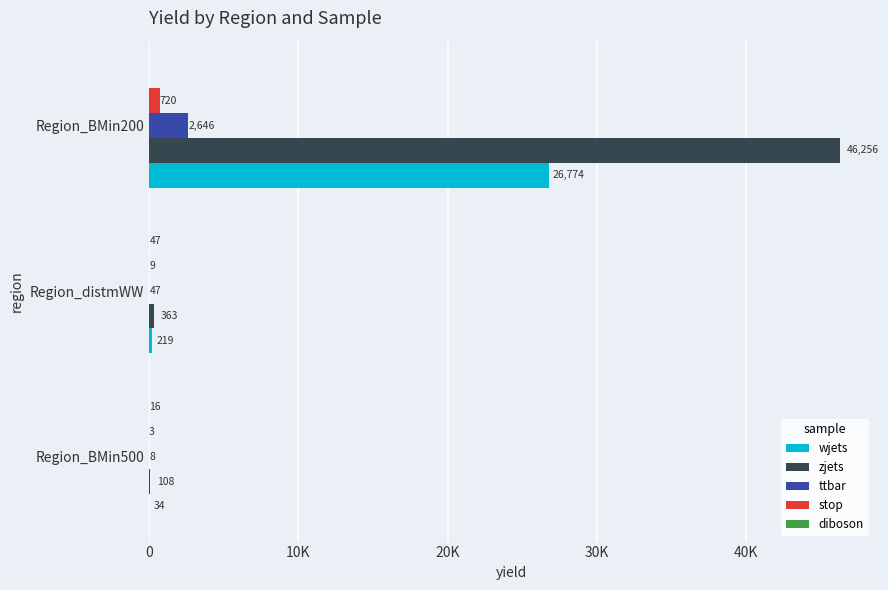

Are the bars horizontal?

Yes